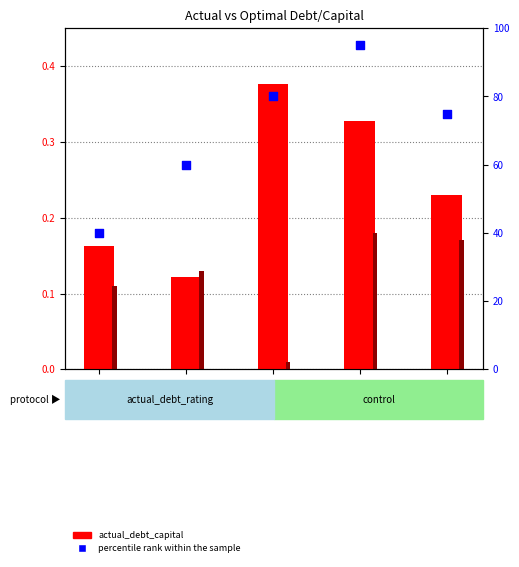

Which series reaches the maximum Y coordinate?

percentile rank within the sample